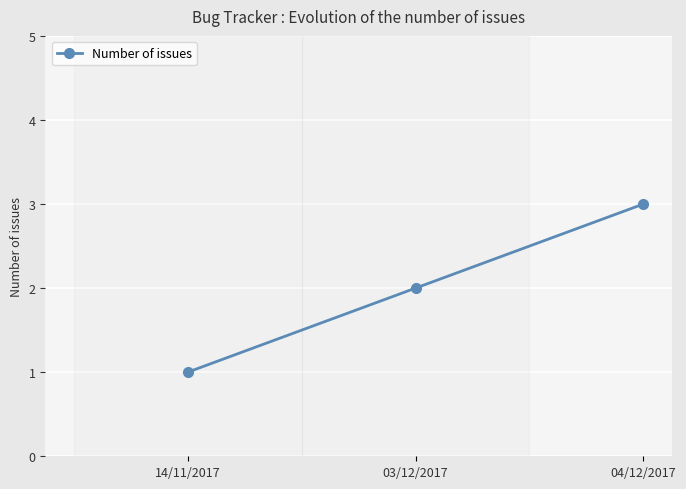

What is the label of the 3rd point from the left?

04/12/2017